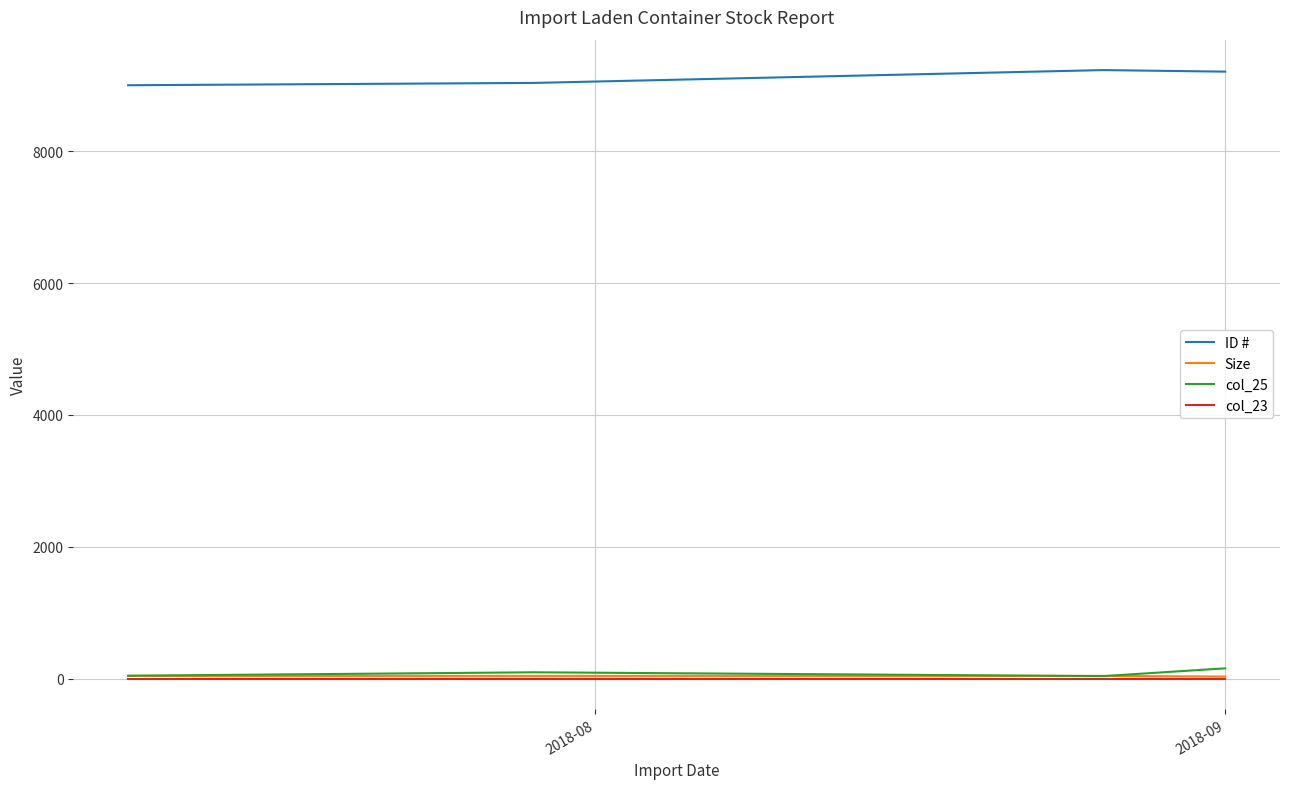

True or false: col_25 and ID # intersect in this chart.

False